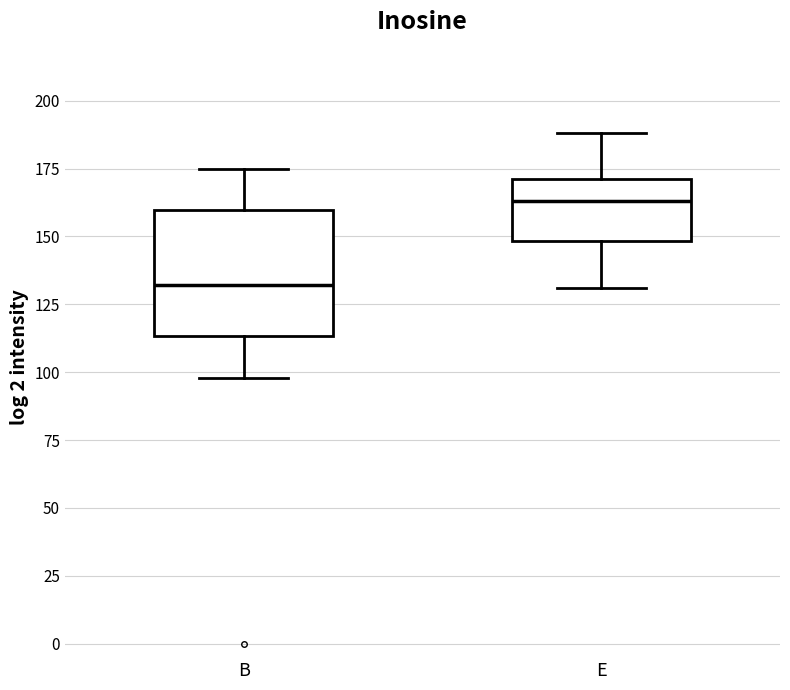

Reading left to right, read every box against the y-axis: the position of its median line, the range the box covers, and the ends of its whiskers. The values are not printed on the chart, so give them approximately, as read against the axis.

B: median 130, box 115 to 160, whiskers 100 to 175
E: median 165, box 150 to 170, whiskers 130 to 190